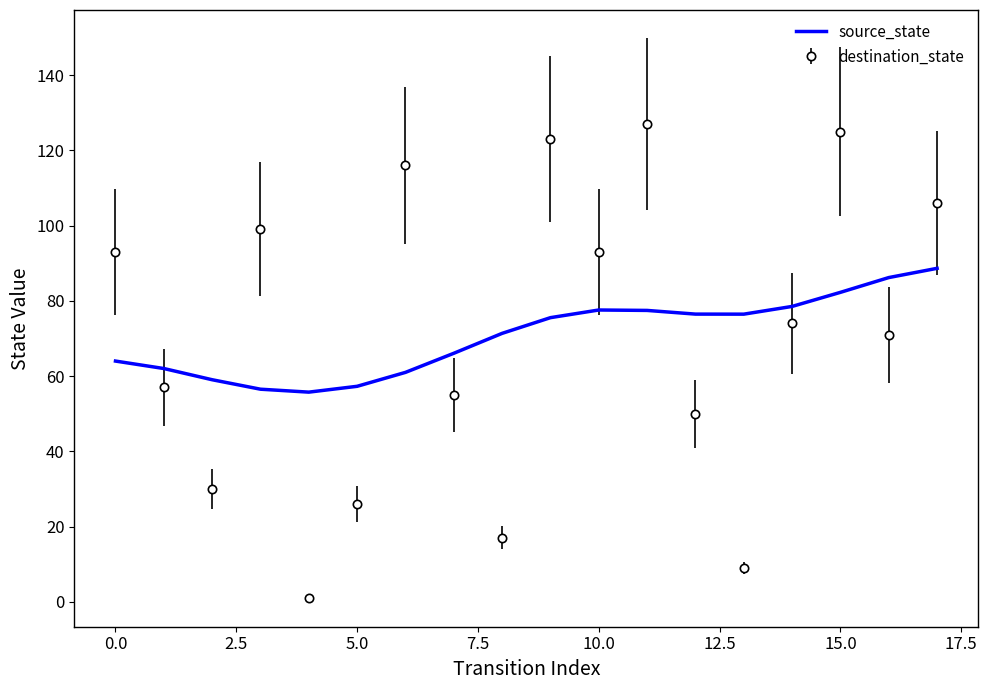

Rank the series by their maximum value, from lowest to highest.

source_state, destination_state